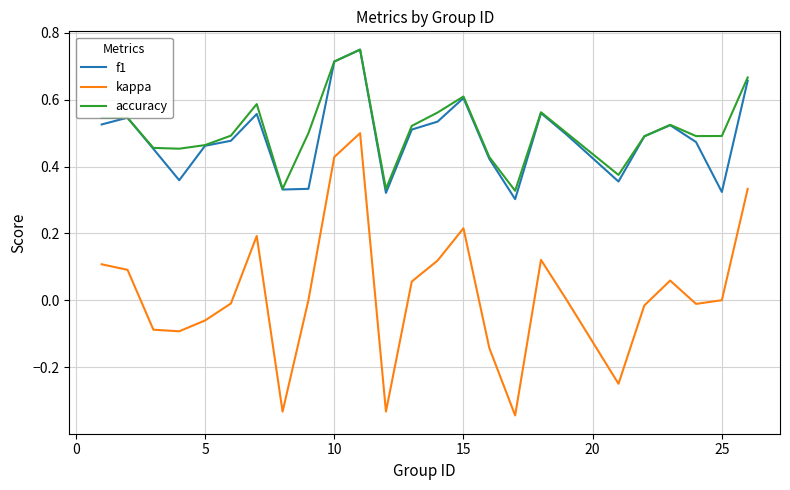

Which series has the widest spread of values?

kappa